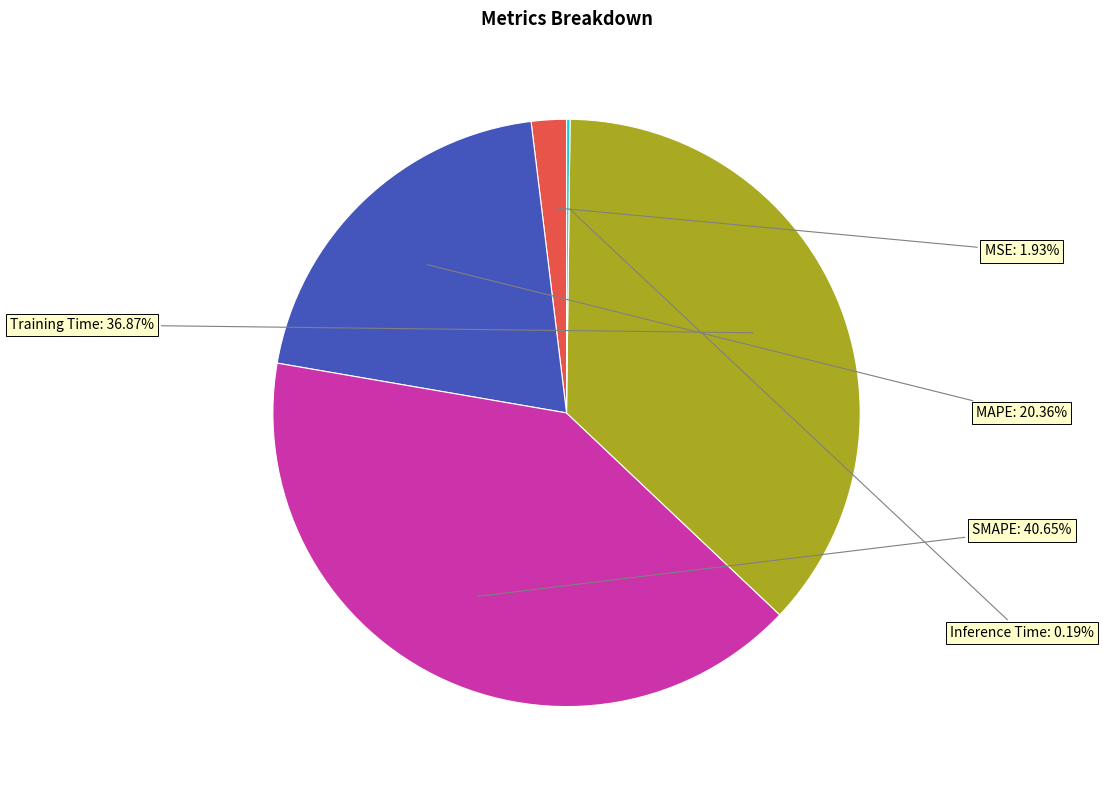

Does SMAPE account for over 50% of the chart?

No